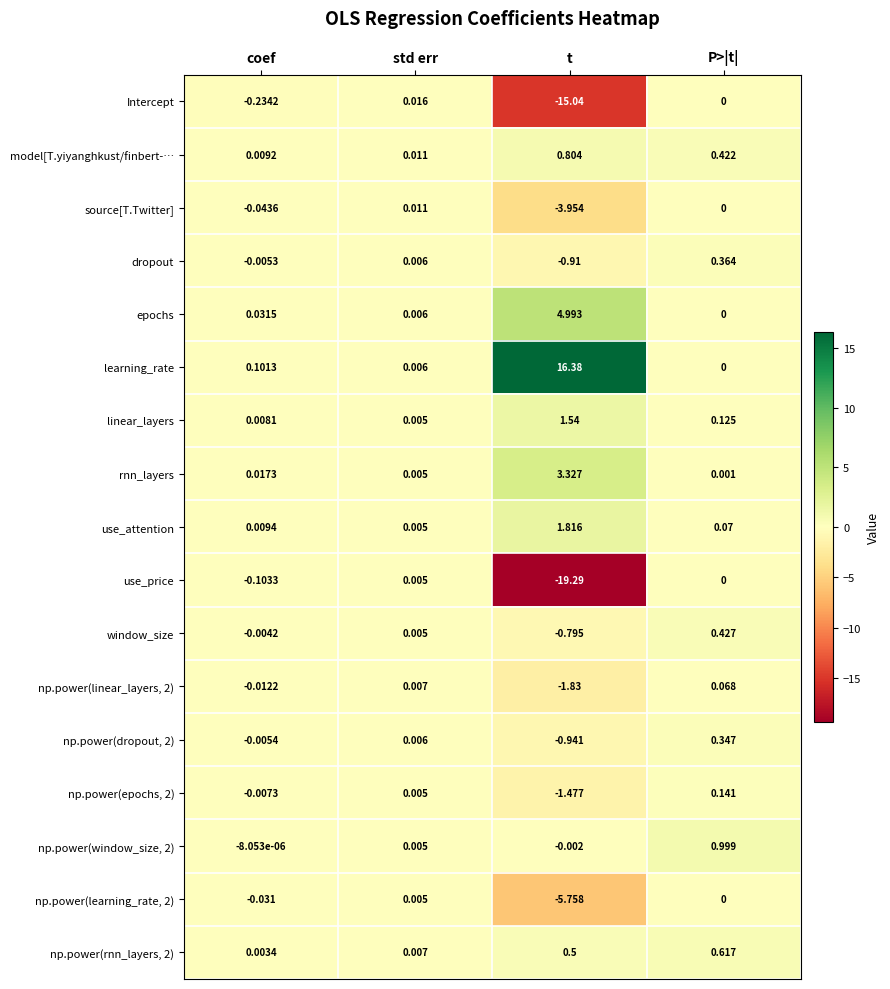

How many categories are shown in the chart?

4